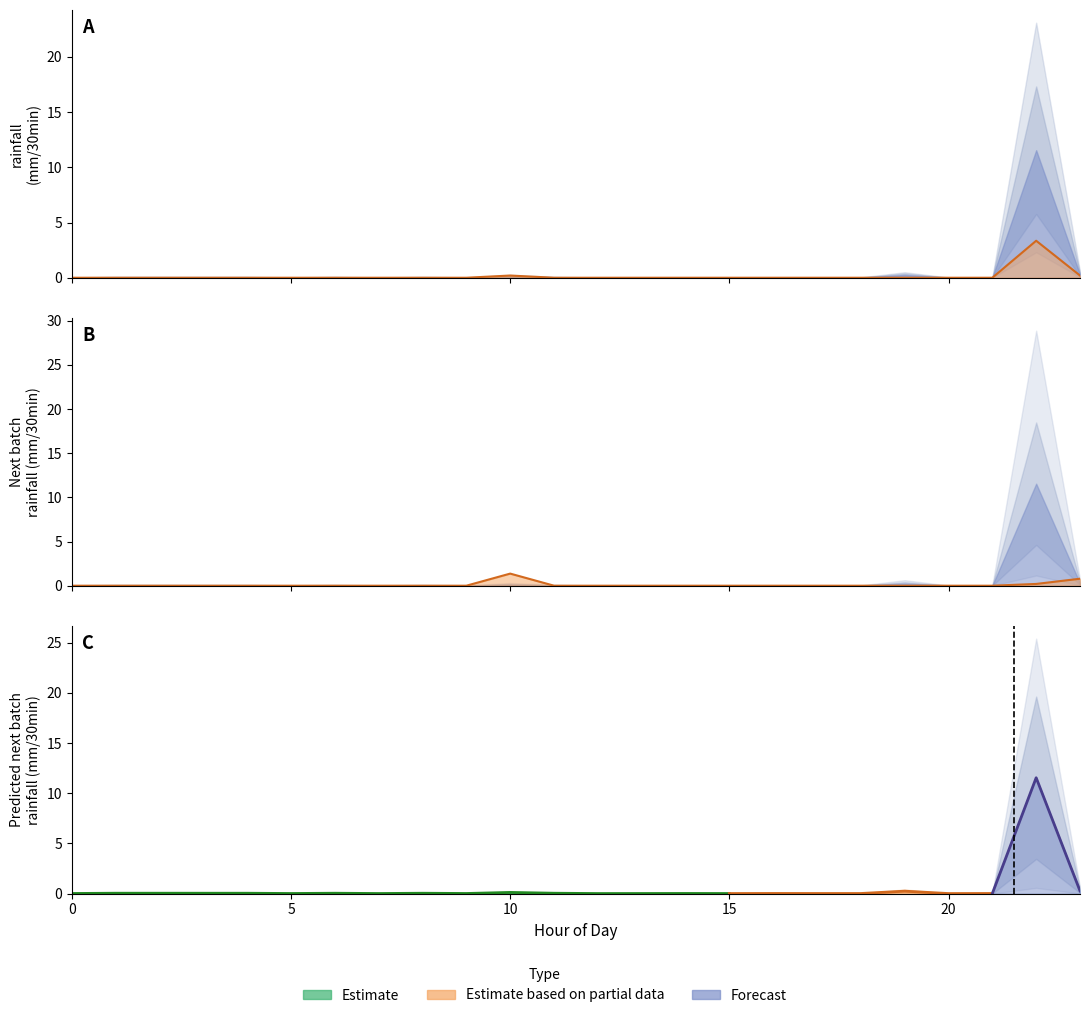

At which label is rainfall (mm/30min) closest to 1?

10